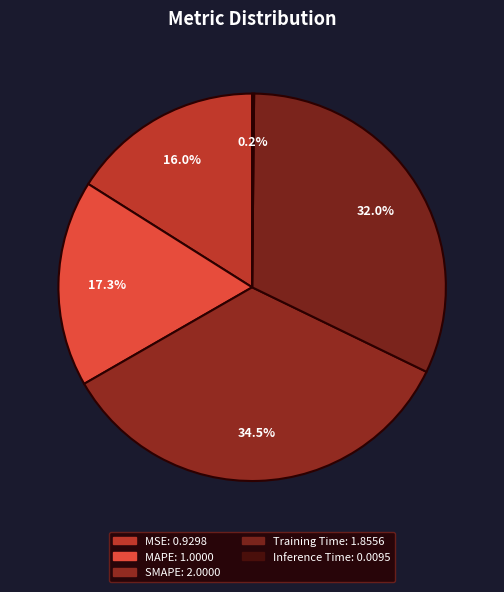

The Training Time slice represents 19% of the pie. True or false?

False